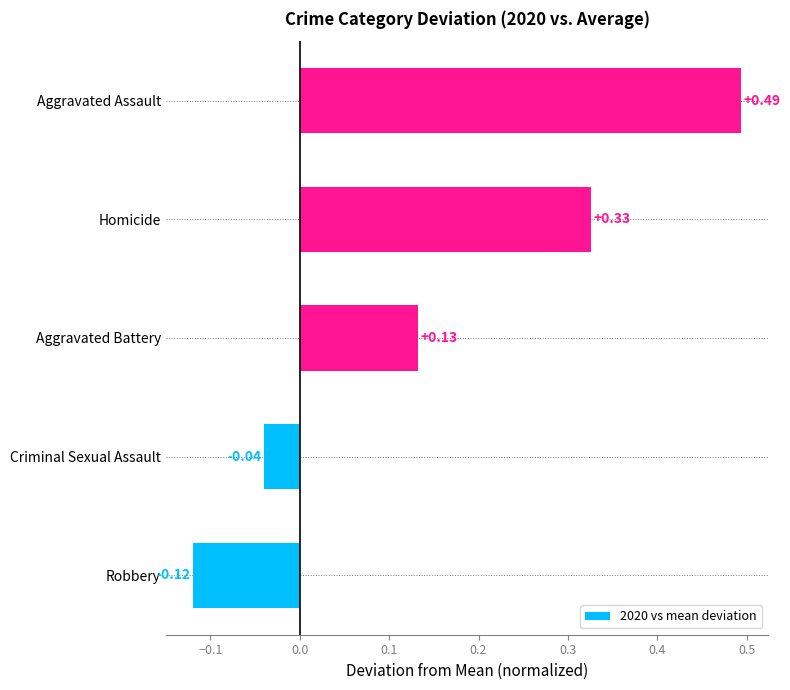

List the labels in order of value, smallest first.

Robbery, Criminal Sexual Assault, Aggravated Battery, Homicide, Aggravated Assault